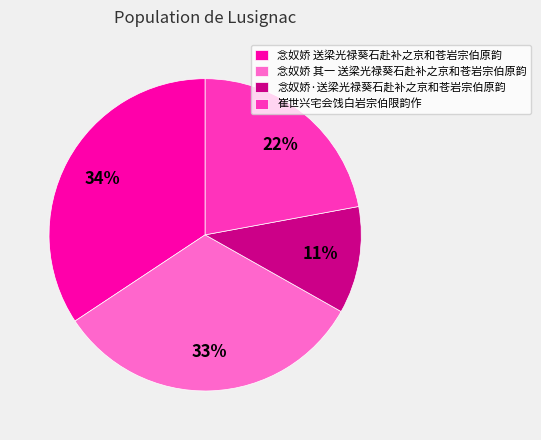

Rank the categories by value from lowest to highest.

念奴娇·送梁光禄葵石赴补之京和苍岩宗伯原韵, 崔世兴宅会饯白岩宗伯限韵作, 念奴娇 其一 送梁光禄葵石赴补之京和苍岩宗伯原韵, 念奴娇 送梁光禄葵石赴补之京和苍岩宗伯原韵